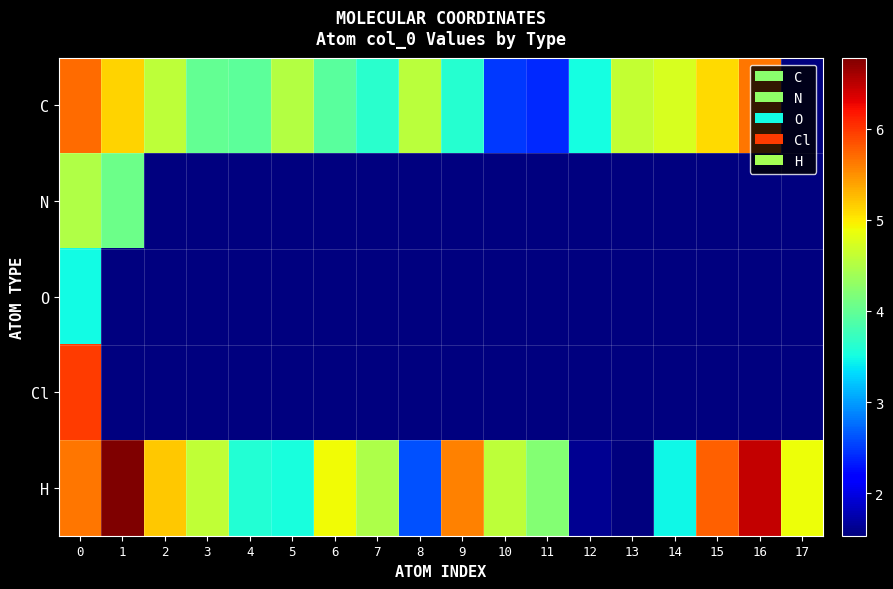

Which category has the highest value across all series?

1